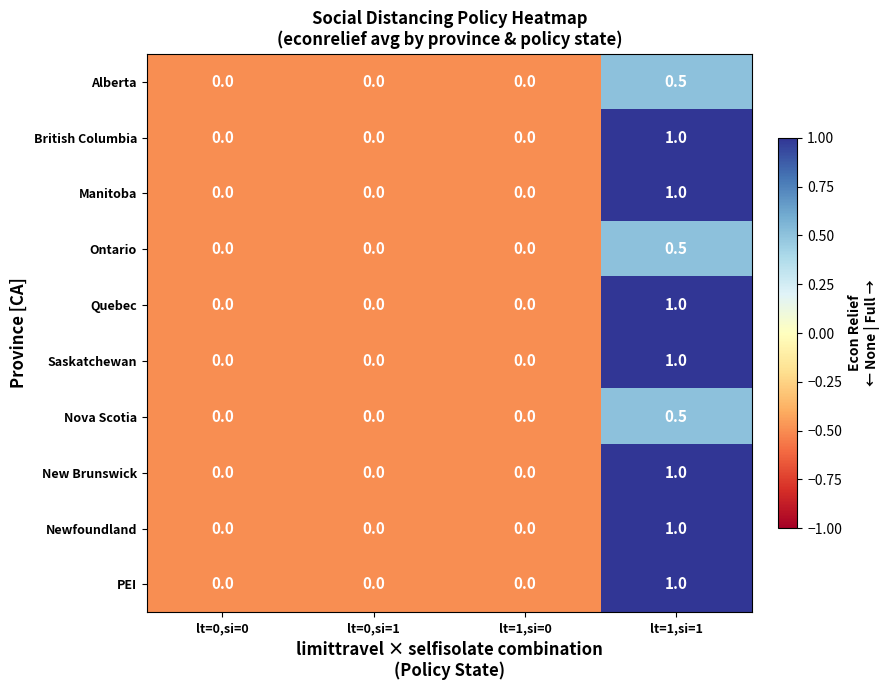

What is the difference between the highest and lowest values at lt=1,si=1?

0.5